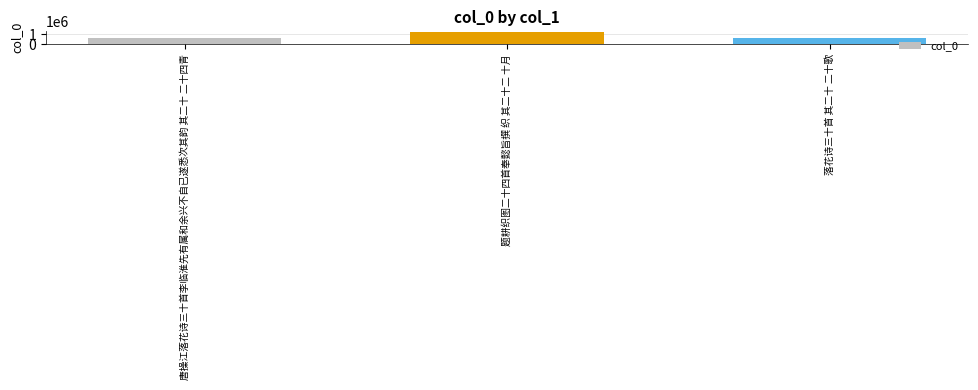

Reading left to right, extract all data points from this chart.

616204	1206488	611108